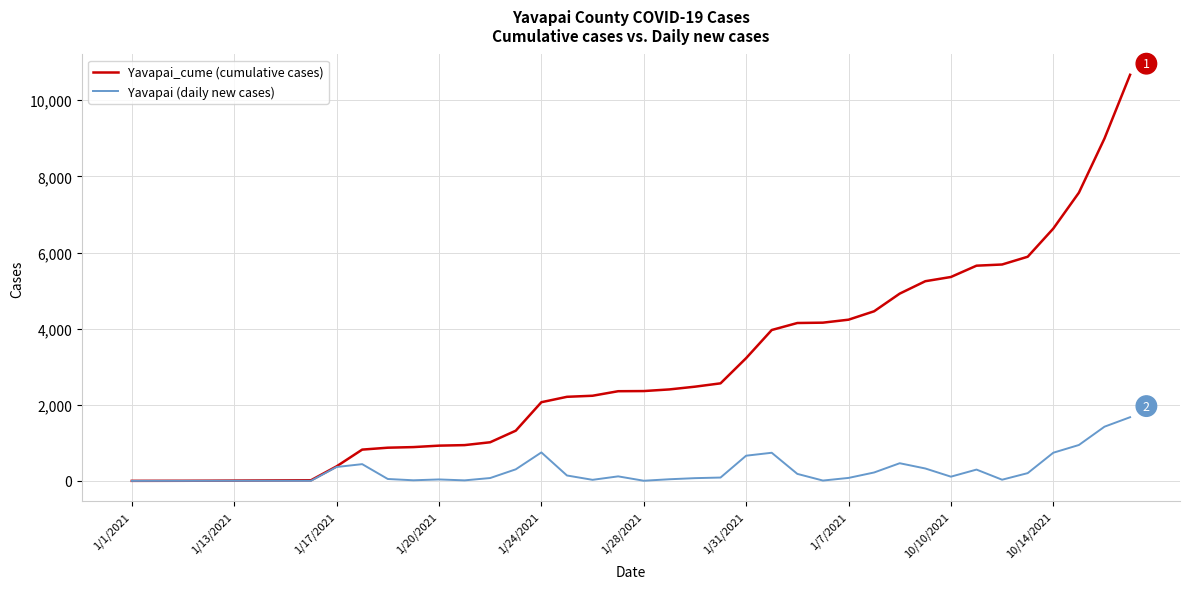

What is the maximum value shown in the chart?

10669